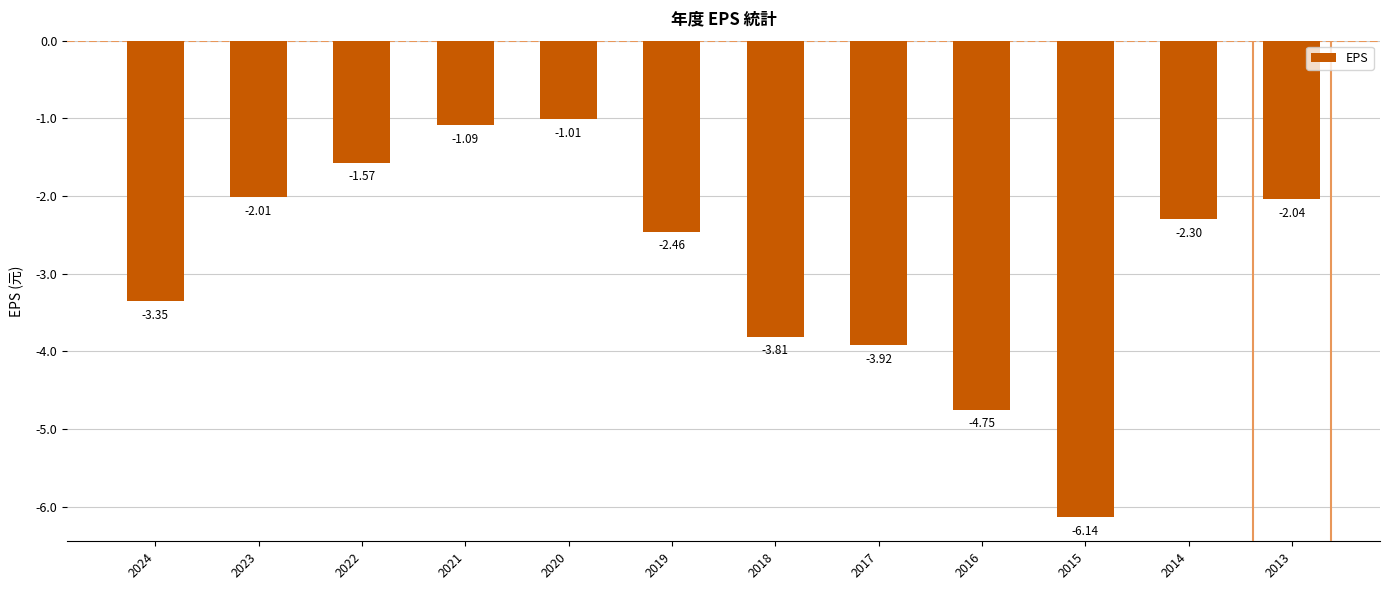

Which label corresponds to the smallest value in the chart?

2015